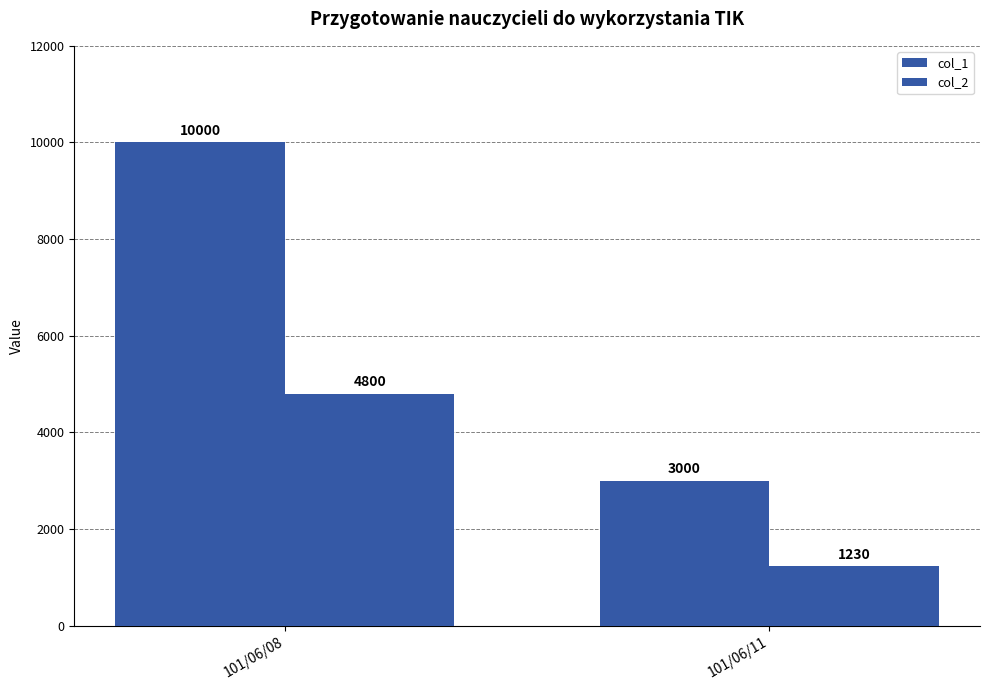

At which category is the sum across all series the highest?

101/06/08